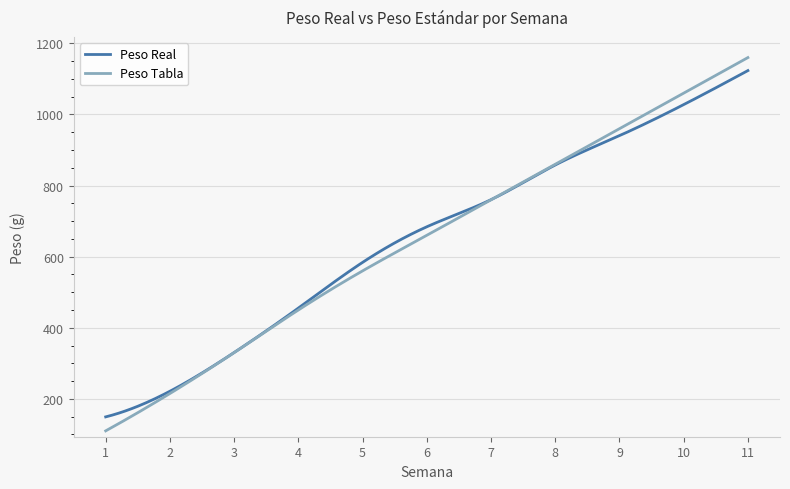

What is the highest value of the Peso Tabla series?

1160.0